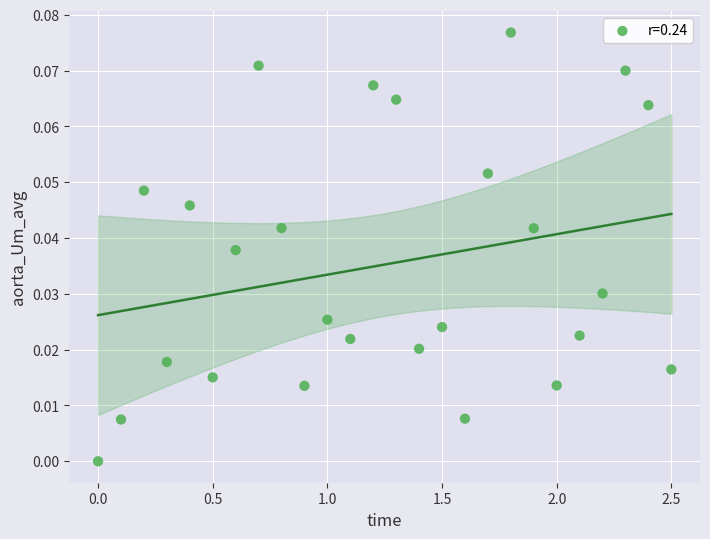

What is the range of X values (max minus min)?

2.5